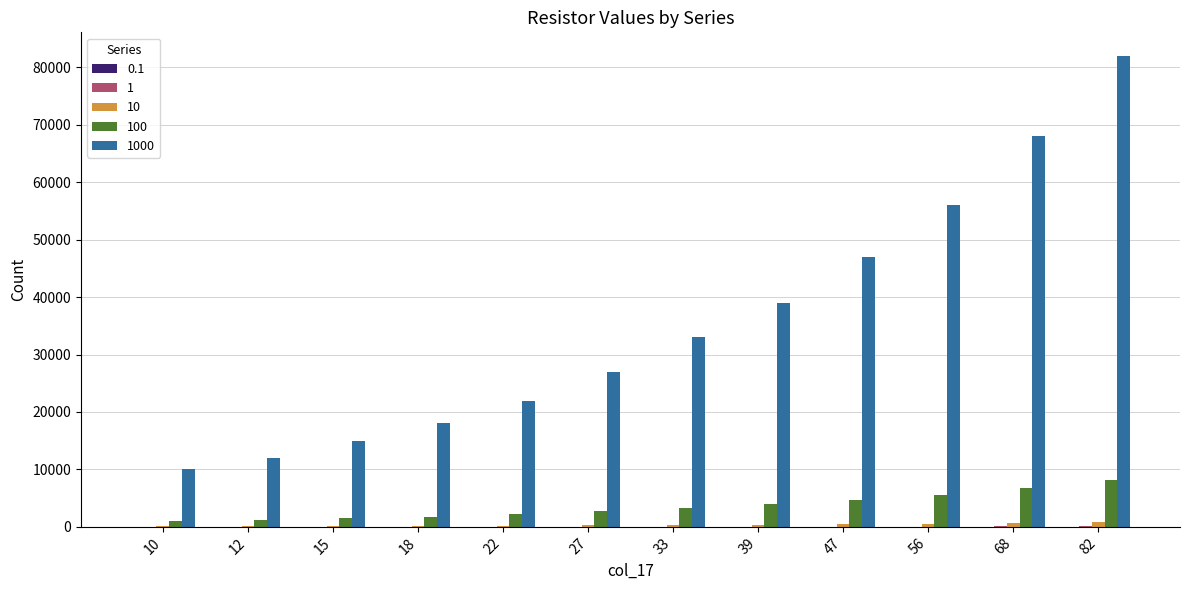

At which category is the sum across all series the highest?

82